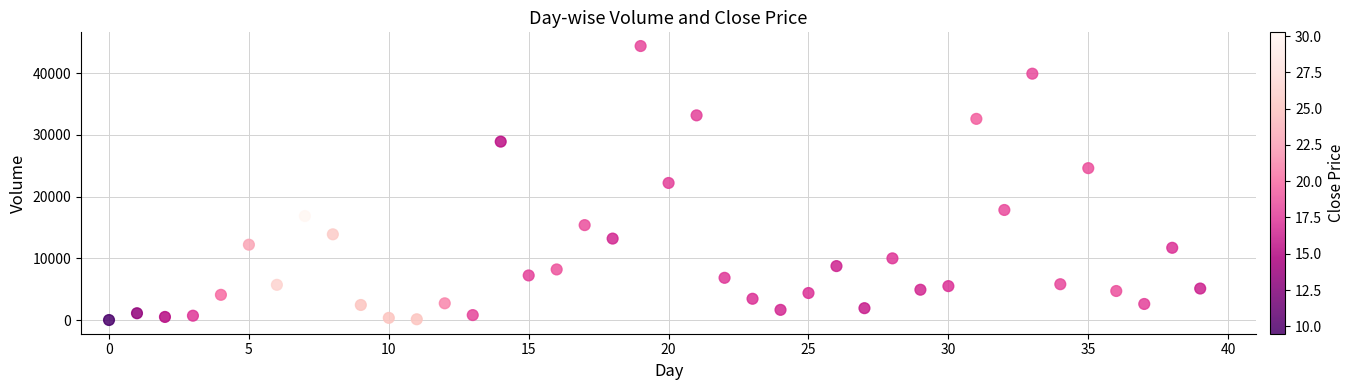

What is the range of Y values (max minus min)?

44378